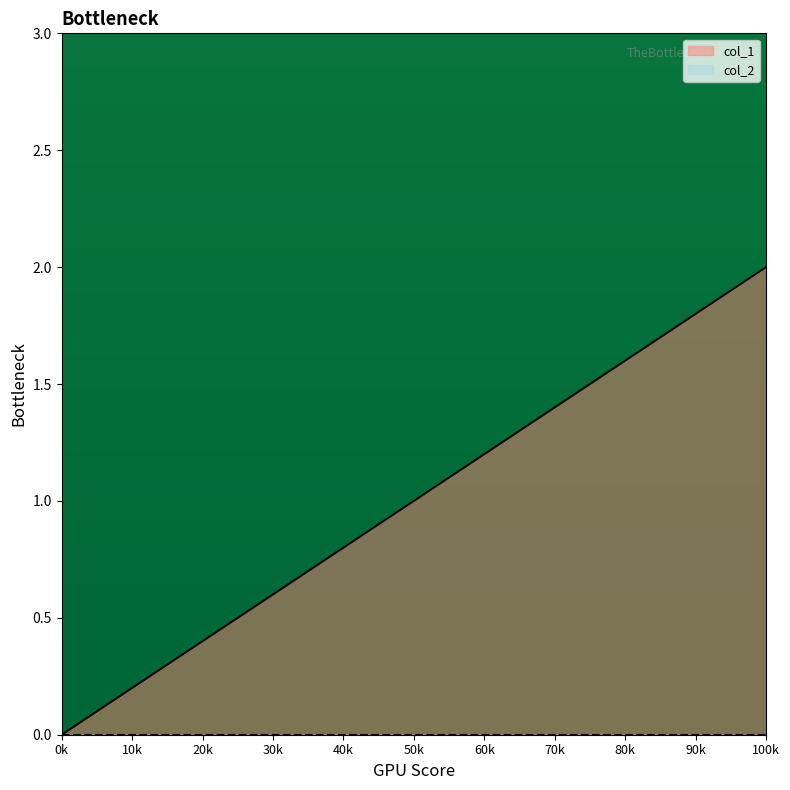

At which label does col_1 reach its peak?

100k